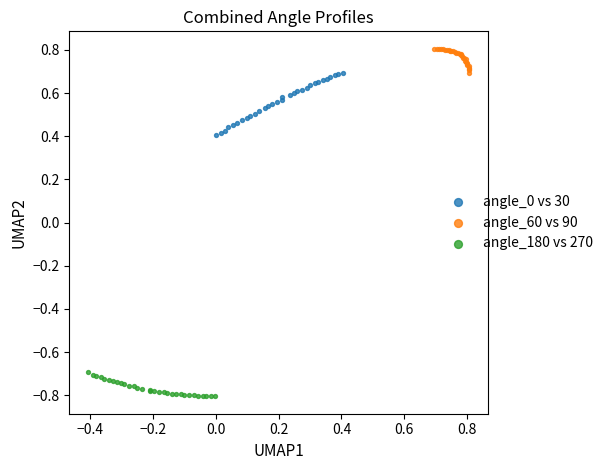

Which series has the widest spread of Y values?

angle_0 vs 30